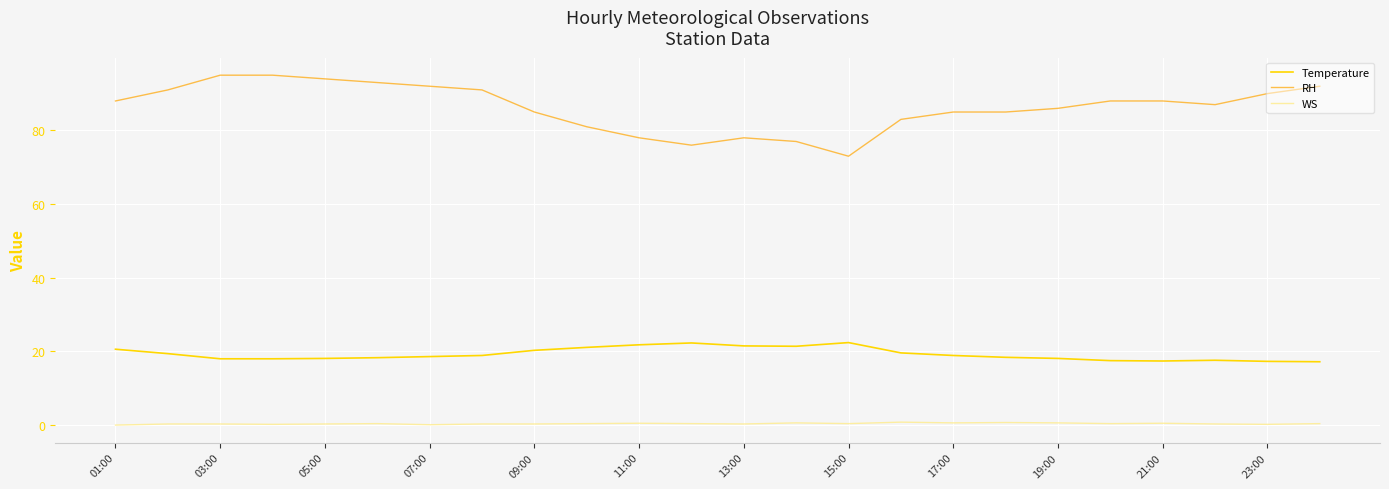

What is the sum of all Temperature values?

462.7